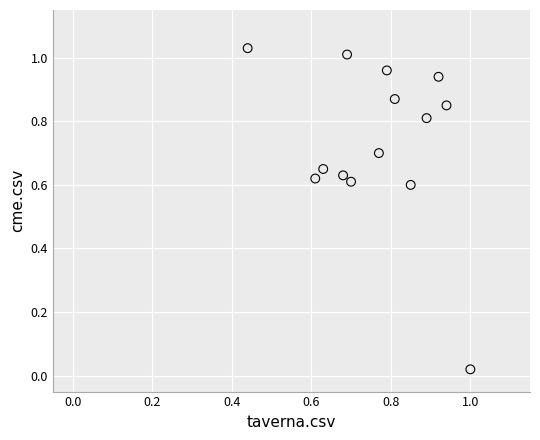

Count the number of points in this scatter plot.

14